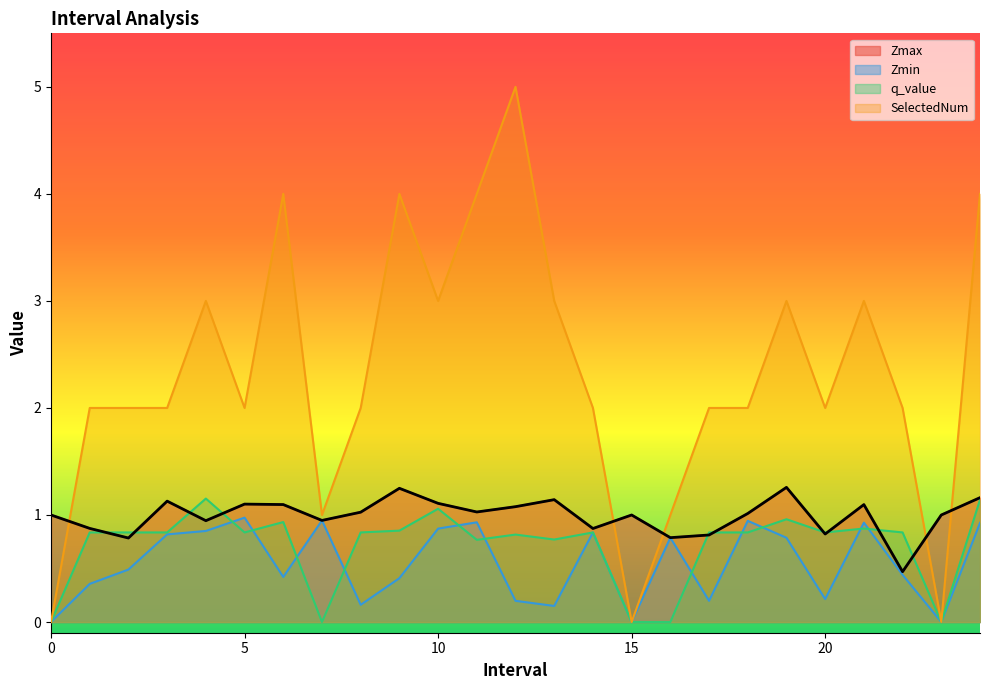

At which label does q_value reach its peak?

4.0